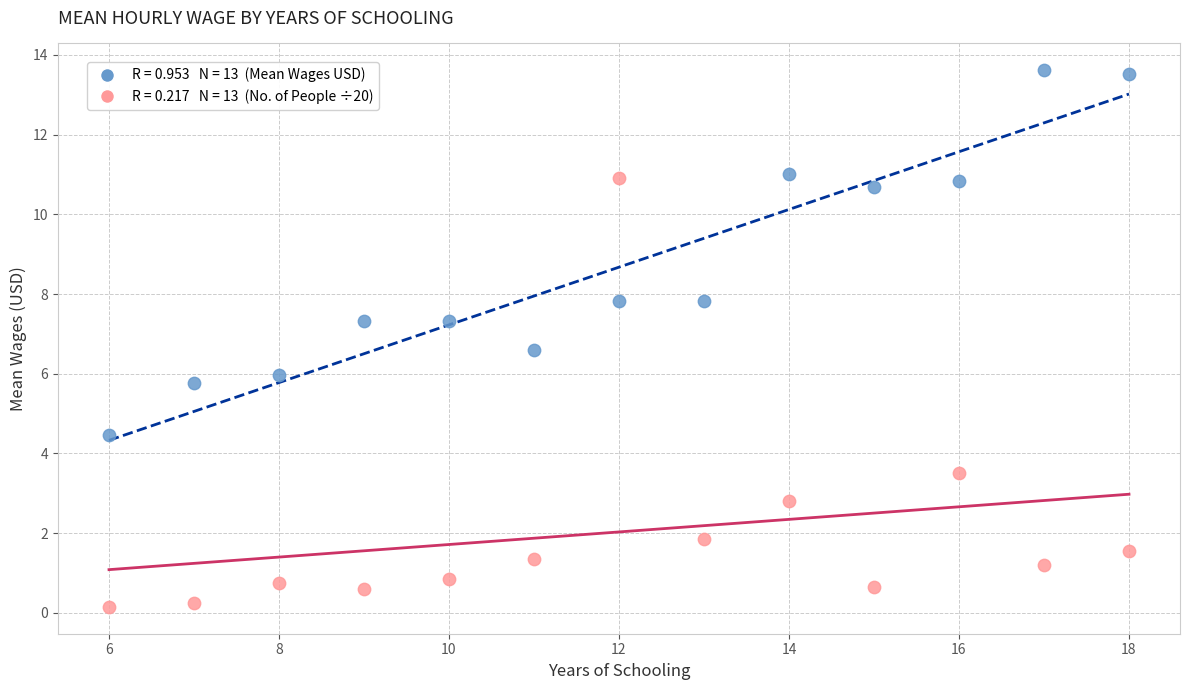

Across all data points, what is the range of Y values (max minus min)?

13.5